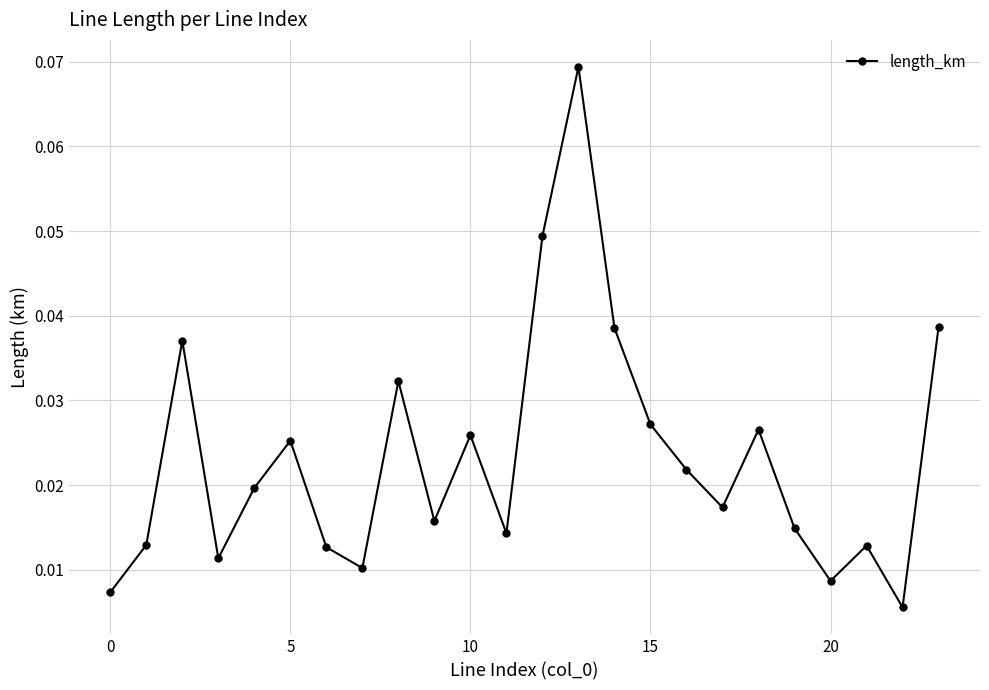

How many interior local valleys (lower than both neighbors) does the data have?

7